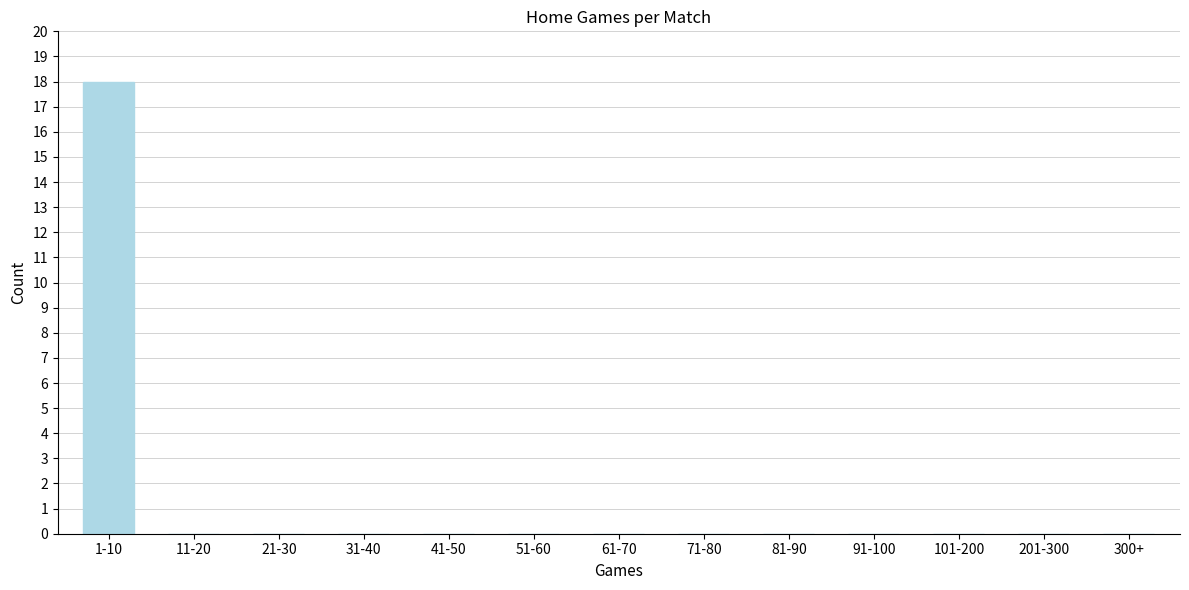

Reading left to right, transcribe all the data shown in this chart.

1-10=18	11-20=0	21-30=0	31-40=0	41-50=0	51-60=0	61-70=0	71-80=0	81-90=0	91-100=0	101-200=0	201-300=0	300+=0